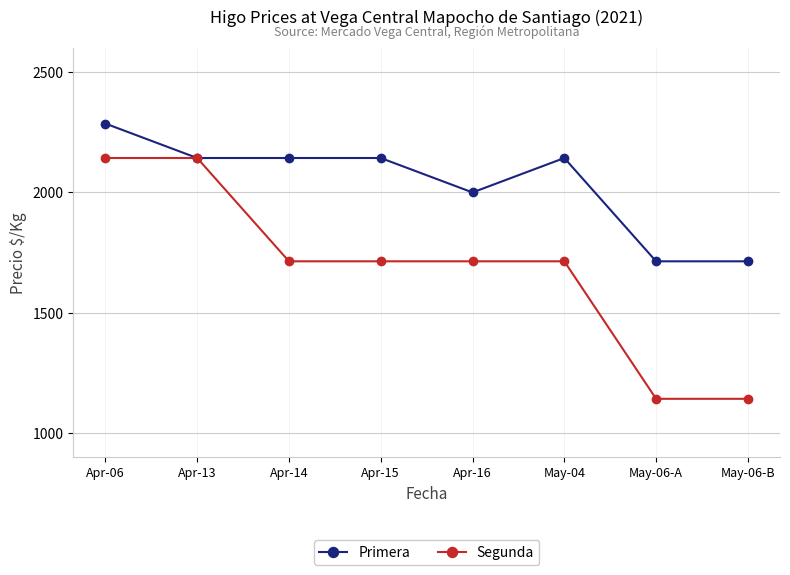

What is the value of the Segunda point at the 8th from the left?

1143